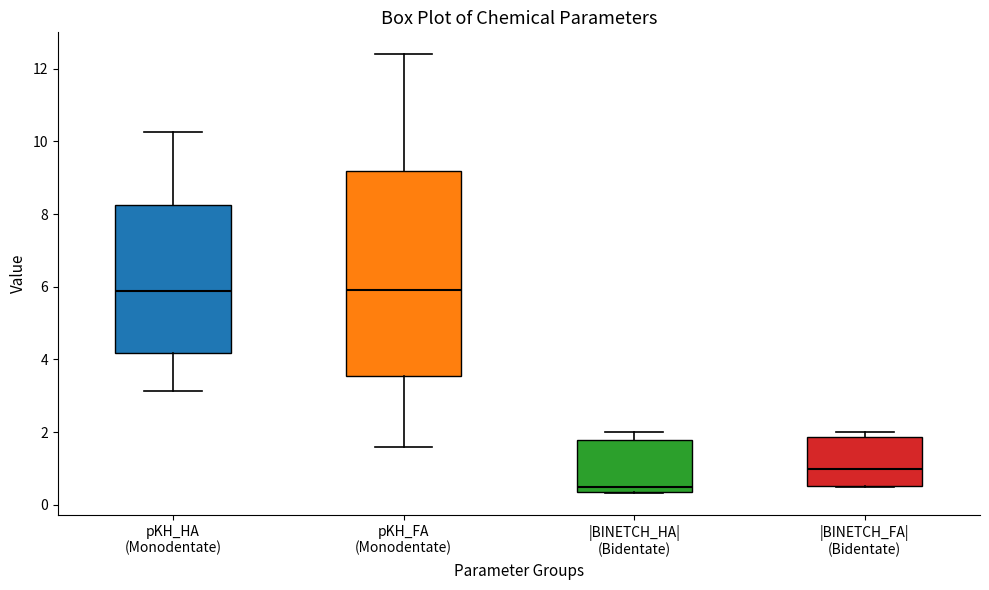

Which box is the tallest, from its lower edge to its upper edge?

pKH_FA (Monodentate)